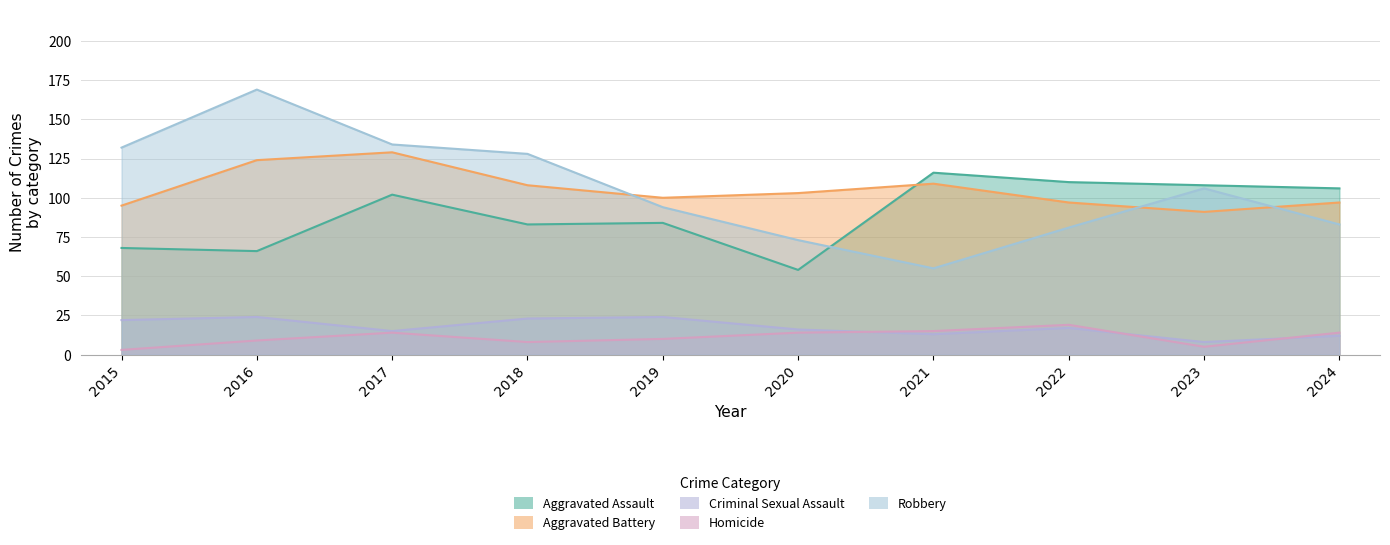

At which category is the sum across all series the highest?

2017